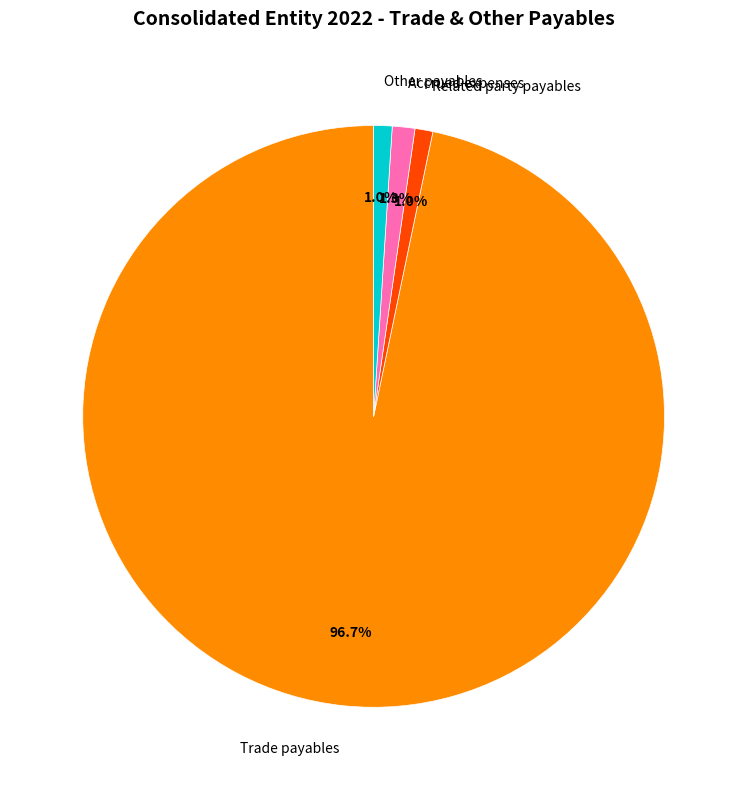

Is it true that Other payables is 1% of the pie?

True